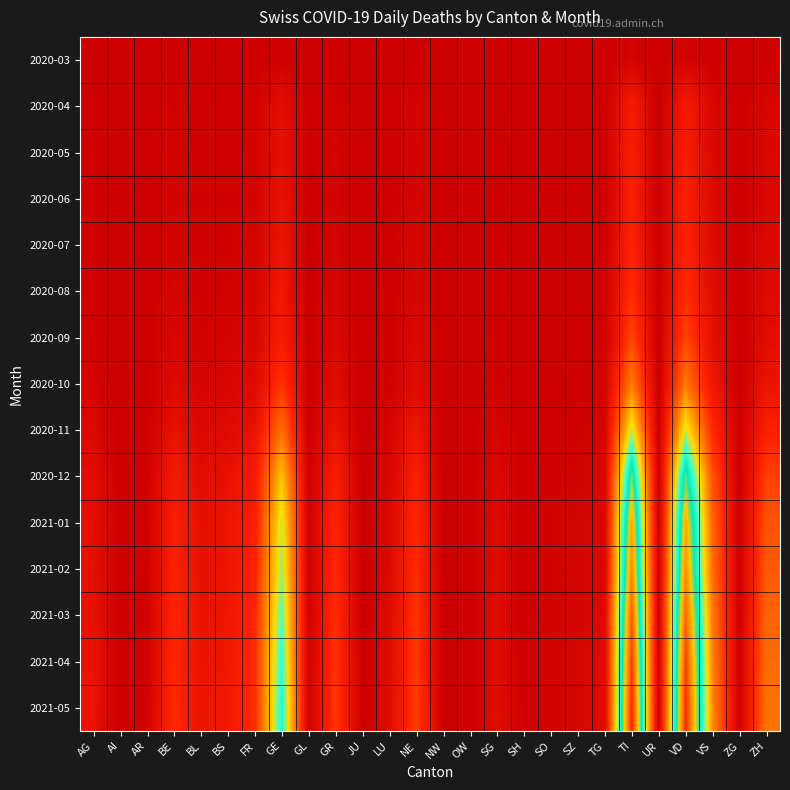

Reading right to left, transcribe all the data shown in this chart.

2020-03: ZH=27	ZG=1	VS=37	VD=110	UR=0	TI=120	TG=7	SZ=4	SO=2	SH=1	SG=7	OW=0	NW=0	NE=22	LU=7	JU=0	GR=23	GL=2	GE=68	FR=20	BS=16	BL=10	BE=16	AR=2	AI=0	AG=11
2020-04: ZH=157	ZG=6	VS=183	VD=545	UR=3	TI=557	TG=28	SZ=17	SO=12	SH=4	SG=34	OW=1	NW=1	NE=112	LU=30	JU=2	GR=104	GL=9	GE=332	FR=95	BS=65	BL=50	BE=89	AR=11	AI=1	AG=48
2020-05: ZH=180	ZG=7	VS=207	VD=612	UR=3	TI=620	TG=33	SZ=20	SO=14	SH=5	SG=40	OW=2	NW=2	NE=124	LU=35	JU=2	GR=117	GL=10	GE=368	FR=105	BS=71	BL=57	BE=103	AR=12	AI=1	AG=55
2020-06: ZH=192	ZG=8	VS=220	VD=650	UR=4	TI=658	TG=35	SZ=22	SO=15	SH=5	SG=43	OW=2	NW=2	NE=132	LU=37	JU=3	GR=124	GL=11	GE=390	FR=112	BS=75	BL=60	BE=110	AR=13	AI=1	AG=58
2020-07: ZH=206	ZG=8	VS=235	VD=696	UR=4	TI=705	TG=38	SZ=23	SO=16	SH=6	SG=46	OW=2	NW=2	NE=141	LU=40	JU=3	GR=133	GL=12	GE=418	FR=120	BS=80	BL=64	BE=118	AR=14	AI=1	AG=62
2020-08: ZH=232	ZG=9	VS=266	VD=785	UR=5	TI=796	TG=43	SZ=26	SO=18	SH=7	SG=52	OW=3	NW=2	NE=159	LU=45	JU=3	GR=150	GL=13	GE=472	FR=135	BS=90	BL=72	BE=133	AR=16	AI=2	AG=70
2020-09: ZH=291	ZG=11	VS=333	VD=985	UR=6	TI=999	TG=54	SZ=33	SO=23	SH=8	SG=65	OW=4	NW=3	NE=200	LU=56	JU=4	GR=188	GL=17	GE=592	FR=170	BS=113	BL=91	BE=167	AR=20	AI=2	AG=88
2020-10: ZH=413	ZG=16	VS=473	VD=1398	UR=9	TI=1418	TG=77	SZ=46	SO=32	SH=12	SG=93	OW=5	NW=4	NE=283	LU=80	JU=6	GR=267	GL=24	GE=840	FR=241	BS=161	BL=129	BE=237	AR=28	AI=3	AG=125
2020-11: ZH=654	ZG=25	VS=748	VD=2213	UR=14	TI=2245	TG=121	SZ=73	SO=51	SH=19	SG=147	OW=8	NW=7	NE=448	LU=126	JU=9	GR=423	GL=38	GE=1330	FR=382	BS=255	BL=204	BE=375	AR=45	AI=5	AG=198
2020-12: ZH=942	ZG=36	VS=1078	VD=3188	UR=21	TI=3233	TG=175	SZ=105	SO=73	SH=27	SG=212	OW=11	NW=10	NE=646	LU=182	JU=13	GR=609	GL=54	GE=1916	FR=550	BS=367	BL=294	BE=541	AR=64	AI=7	AG=285
2021-01: ZH=1092	ZG=42	VS=1249	VD=3693	UR=24	TI=3746	TG=202	SZ=122	SO=85	SH=32	SG=245	OW=13	NW=11	NE=748	LU=211	JU=15	GR=706	GL=63	GE=2219	FR=637	BS=425	BL=341	BE=626	AR=75	AI=8	AG=330
2021-02: ZH=1150	ZG=44	VS=1316	VD=3891	UR=25	TI=3948	TG=213	SZ=128	SO=89	SH=33	SG=258	OW=14	NW=12	NE=788	LU=222	JU=16	GR=744	GL=66	GE=2338	FR=671	BS=448	BL=359	BE=660	AR=79	AI=9	AG=348
2021-03: ZH=1238	ZG=47	VS=1416	VD=4190	UR=27	TI=4252	TG=230	SZ=138	SO=96	SH=36	SG=278	OW=15	NW=13	NE=849	LU=239	JU=17	GR=801	GL=71	GE=2519	FR=723	BS=483	BL=387	BE=711	AR=85	AI=9	AG=375
2021-04: ZH=1305	ZG=50	VS=1492	VD=4417	UR=29	TI=4483	TG=242	SZ=146	SO=101	SH=38	SG=293	OW=16	NW=14	NE=895	LU=252	JU=18	GR=844	GL=75	GE=2655	FR=762	BS=509	BL=408	BE=750	AR=90	AI=10	AG=395
2021-05: ZH=1348	ZG=52	VS=1540	VD=4562	UR=29	TI=4630	TG=250	SZ=150	SO=104	SH=39	SG=303	OW=16	NW=14	NE=924	LU=260	JU=19	GR=872	GL=77	GE=2741	FR=787	BS=526	BL=421	BE=774	AR=93	AI=10	AG=408